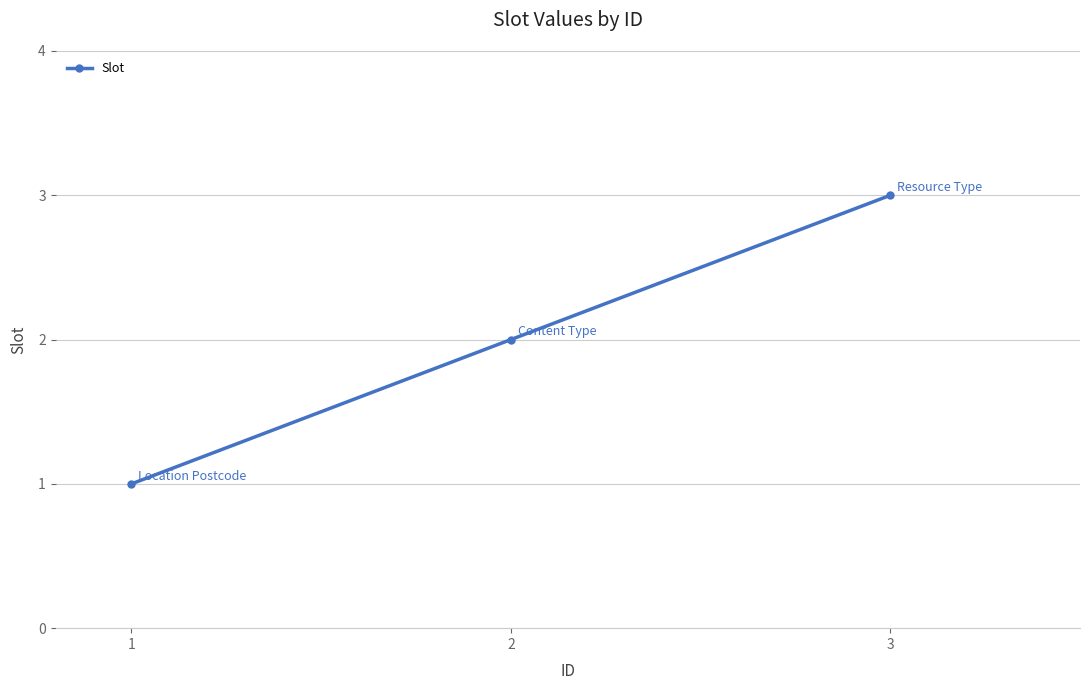

Rank the categories by value from highest to lowest.

3, 2, 1